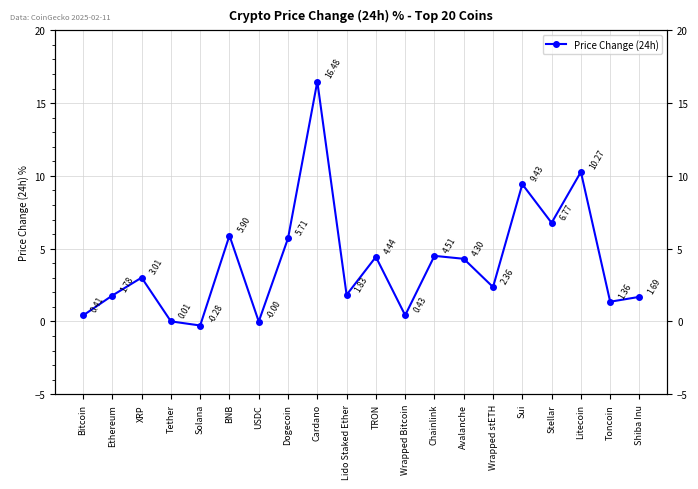

Count the number of data series in this chart.

1